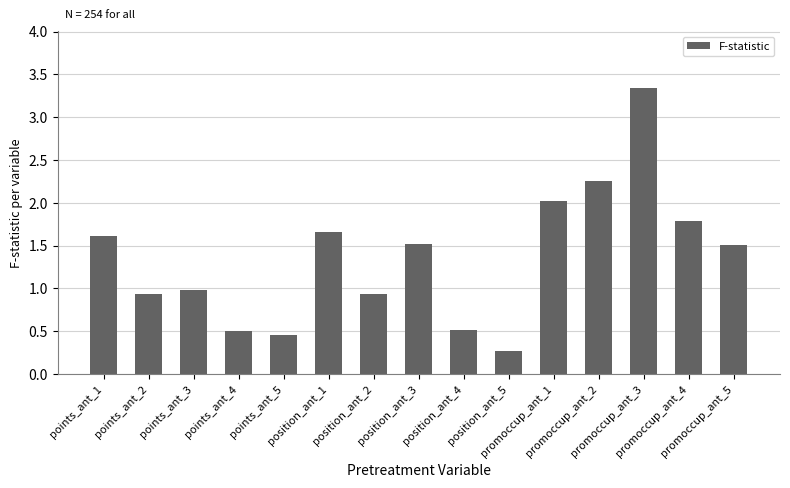

Approximately how many times larger is the value at promoccup_ant_4 compared to position_ant_3?

1.2